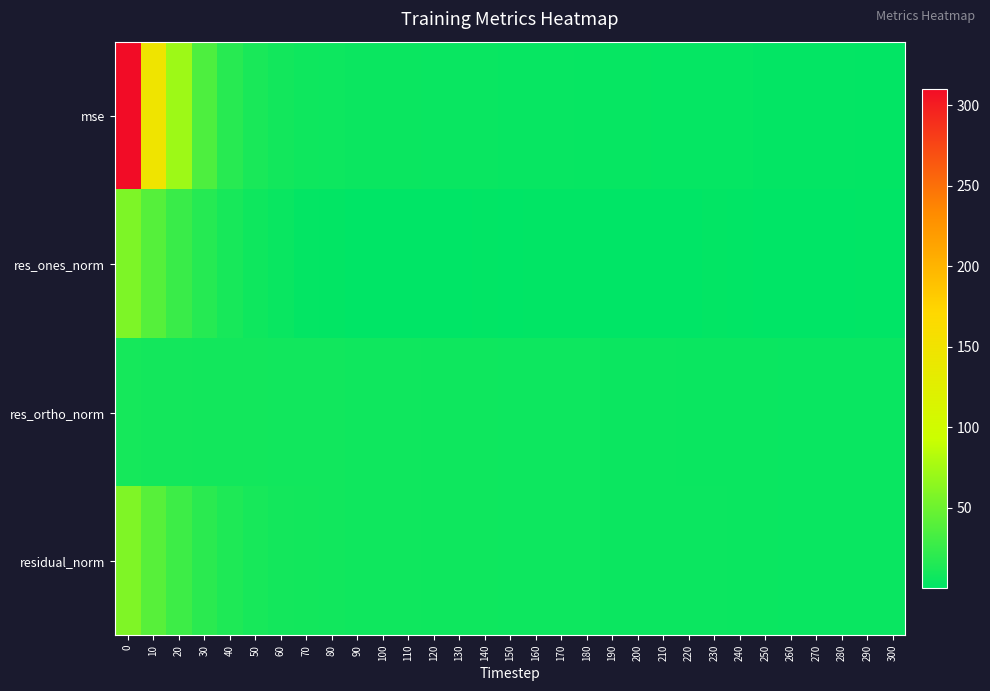

Between 0 and 200, which series saw the biggest shift?

mse